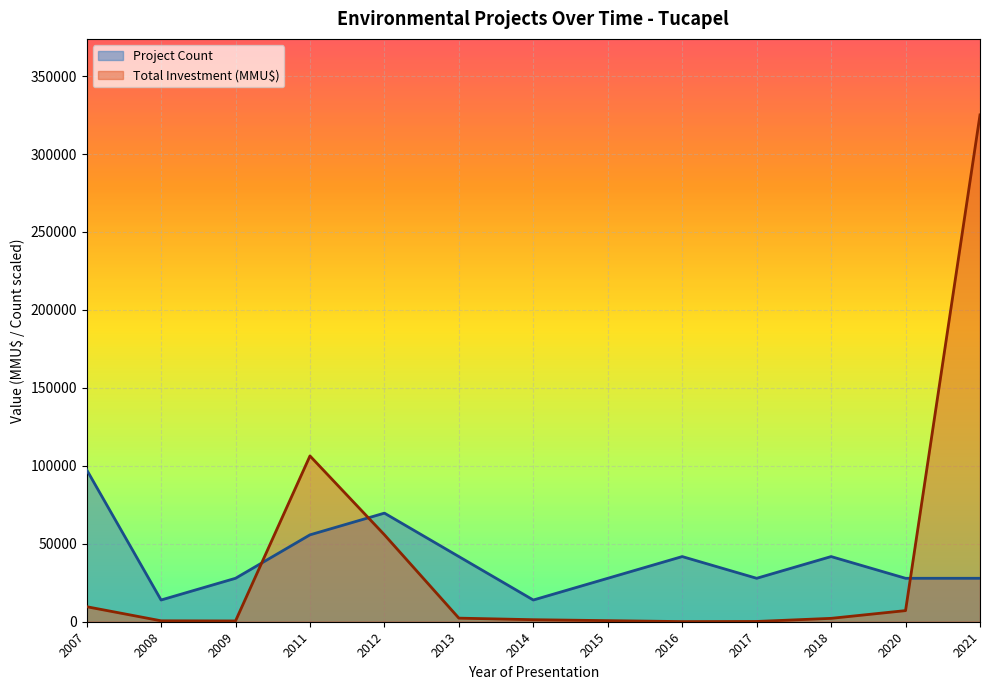

True or false: Total Investment (MMU$) has a value of 2000 at 2012-12.

True